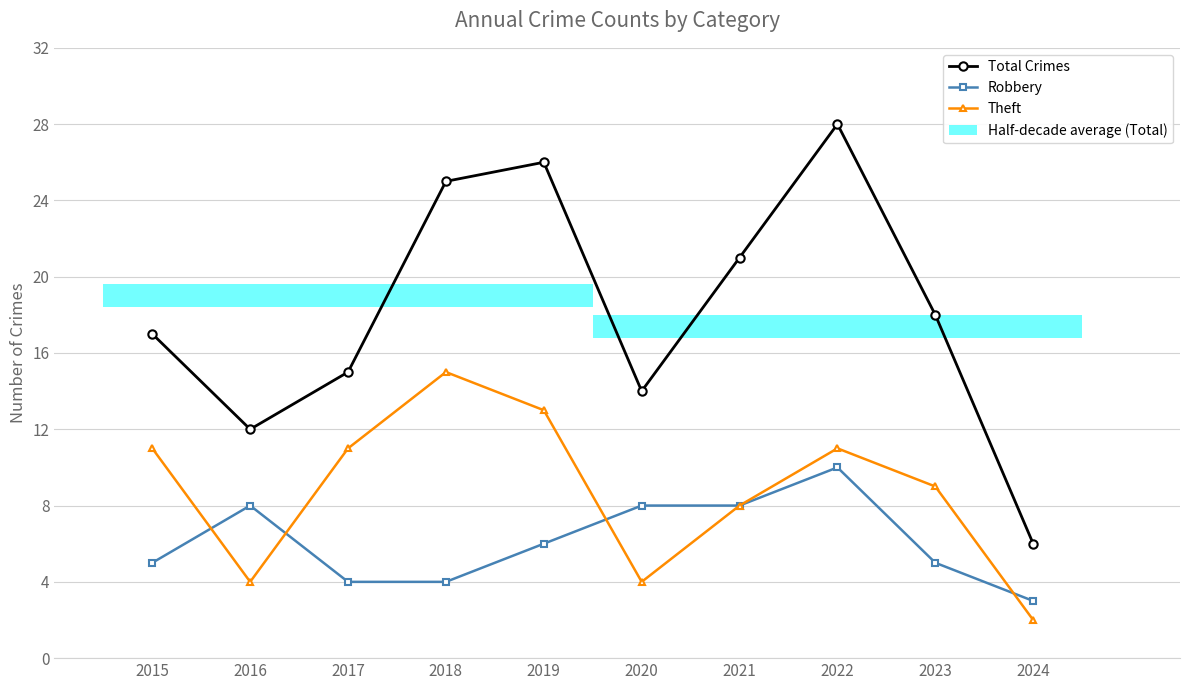

The Total Crimes series shows 28 at 2022. True or false?

True